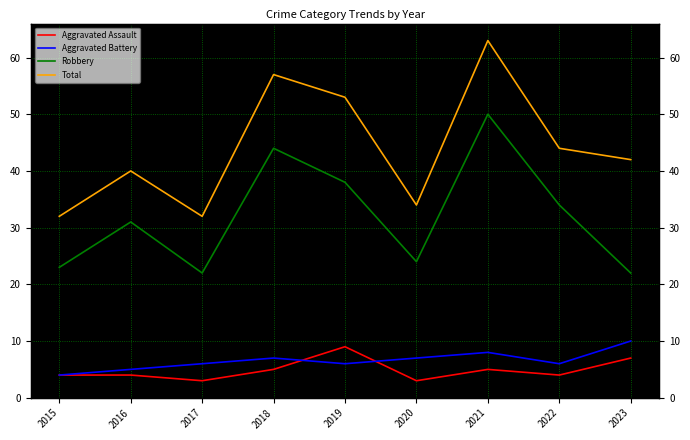

Which label corresponds to the smallest value in the chart?

2017